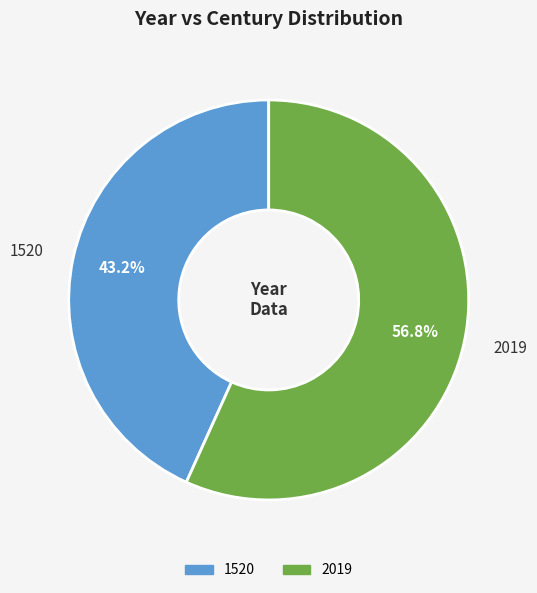

Rank the categories by value from lowest to highest.

1520, 2019